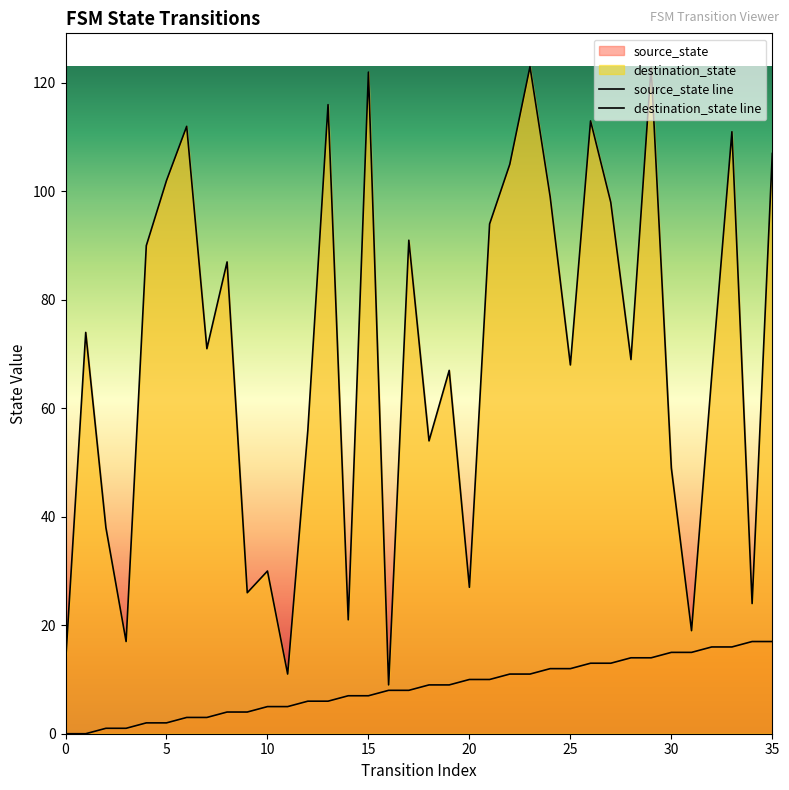

What is the lowest value of the destination_state line series?

9